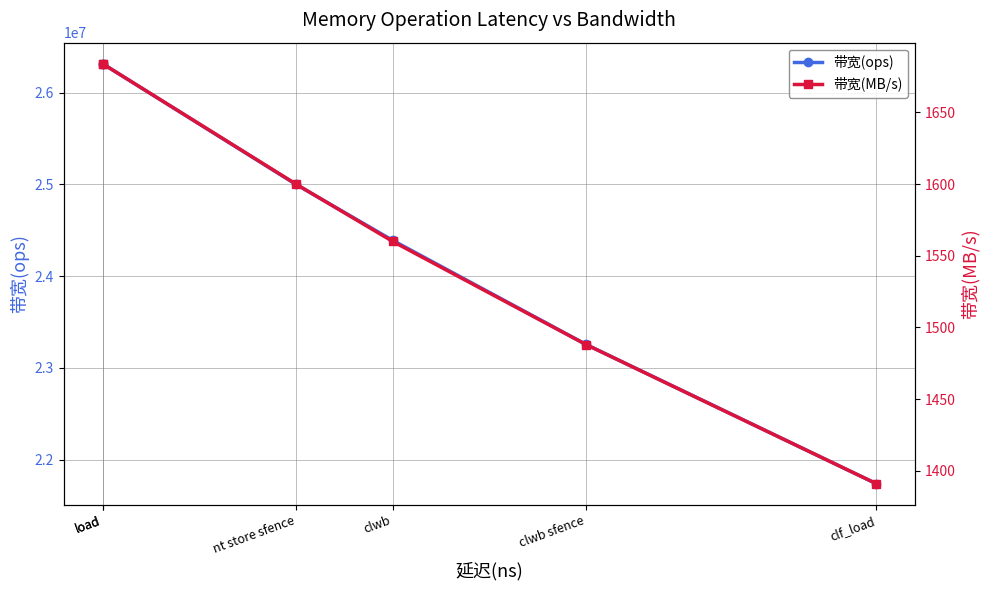

What is the total value across all series at nt store sfence?

25001600